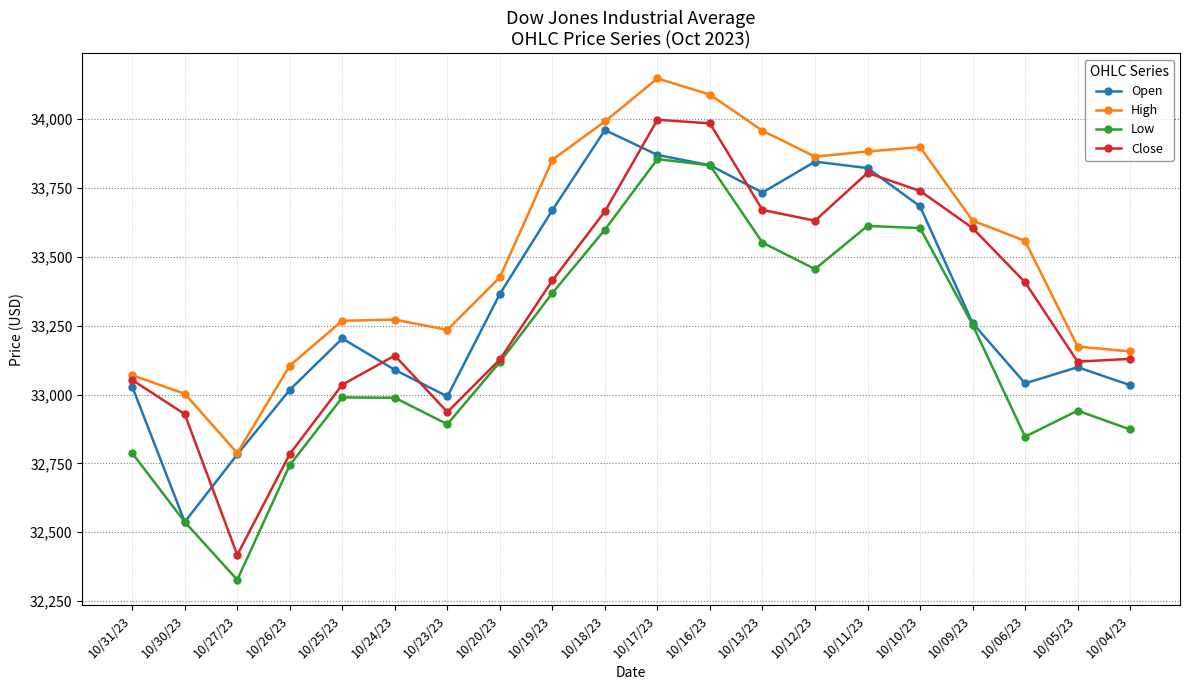

What is the difference between the highest and lowest values at 10/27/23?

460.4